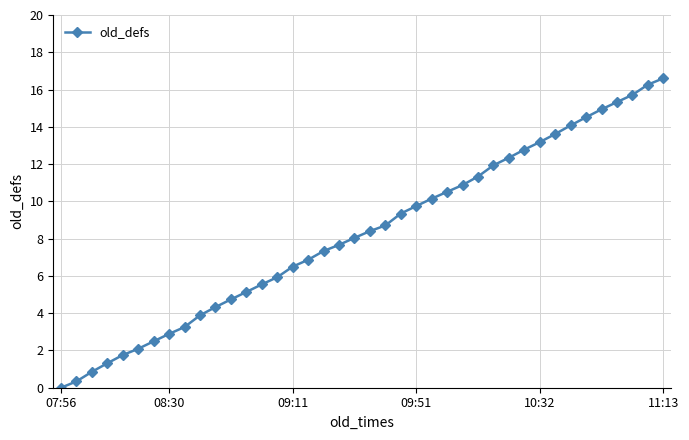

What is the sum of all values?

331.3